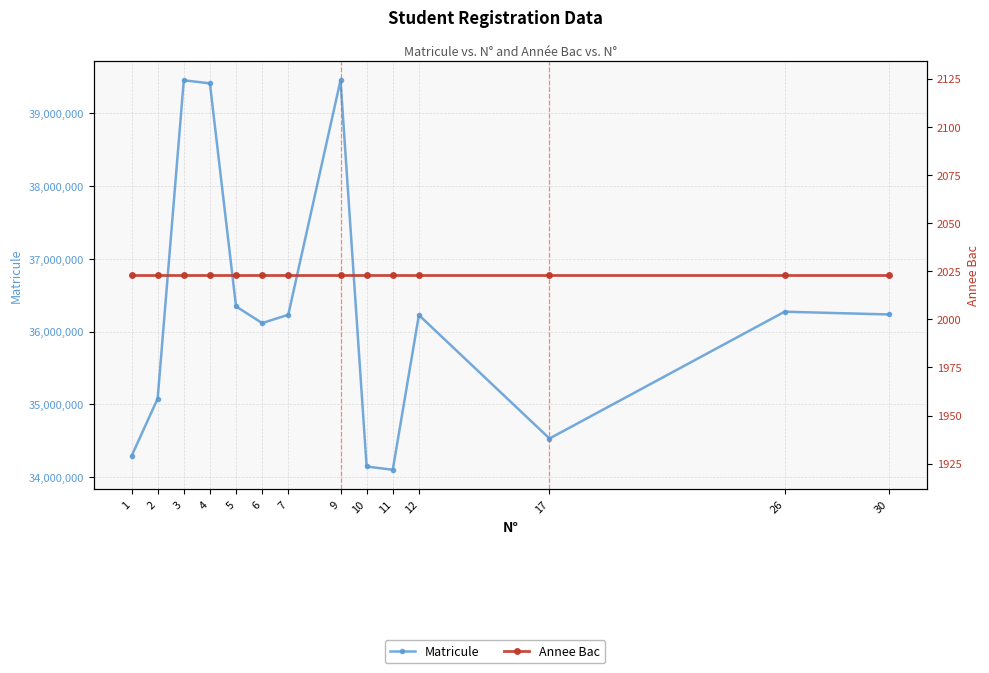

Reading left to right, what are all the values shown in this chart?

Matricule: 1=34288208	2=35078409	3=39456611	4=39414617	5=36347114	6=36117114	7=36231615	9=39456717	10=34145006	11=34099901	12=36227820	17=34529616	26=36273702	30=36236012
Annee Bac: 1=2023	2=2023	3=2023	4=2023	5=2023	6=2023	7=2023	9=2023	10=2023	11=2023	12=2023	17=2023	26=2023	30=2023